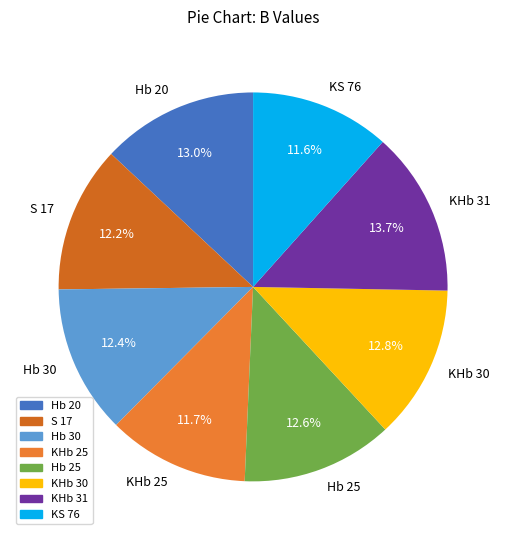

Is there a majority slice in this chart?

No